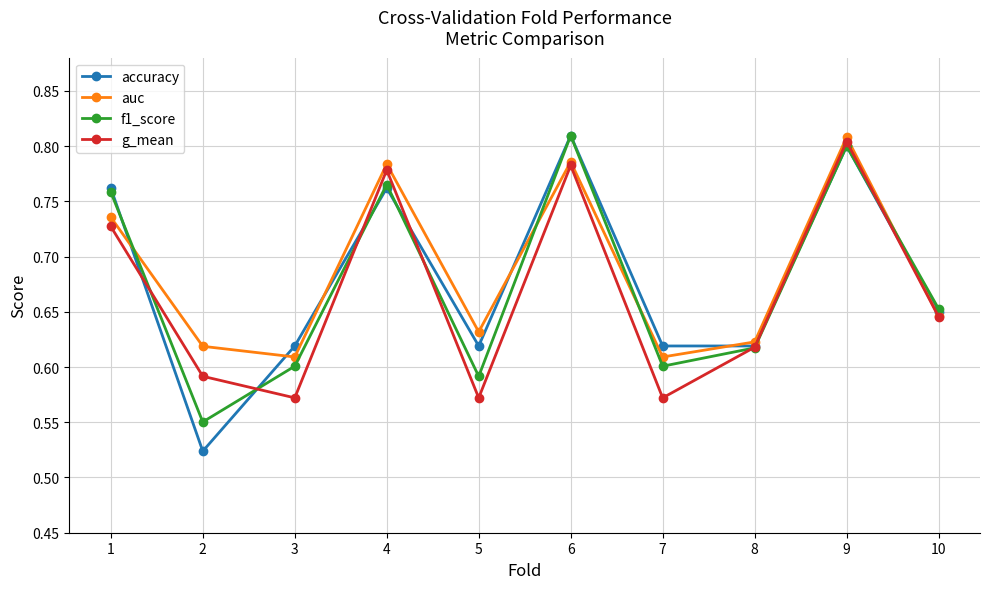

Rank the series at 5 from highest to lowest value.

auc, accuracy, f1_score, g_mean